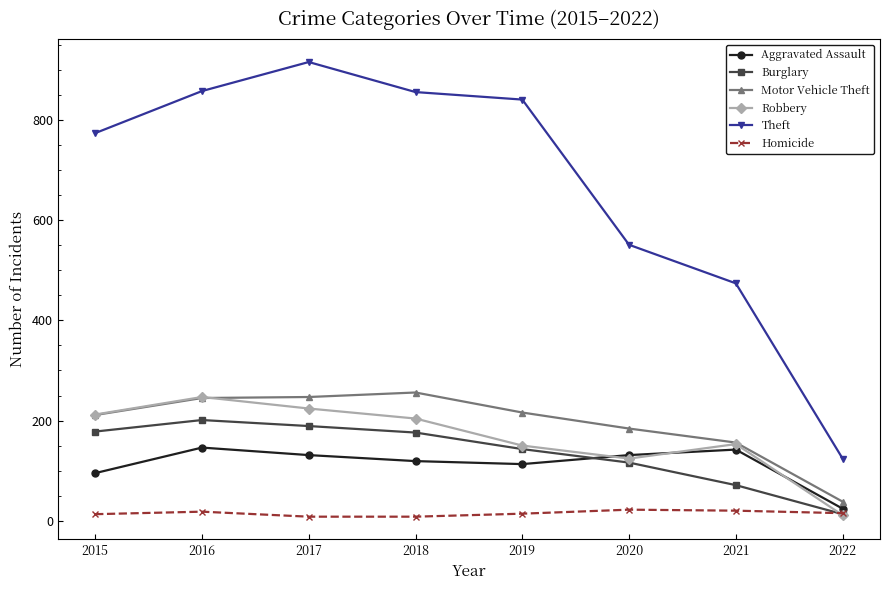

What is the difference between the highest and lowest values at 2018?

848